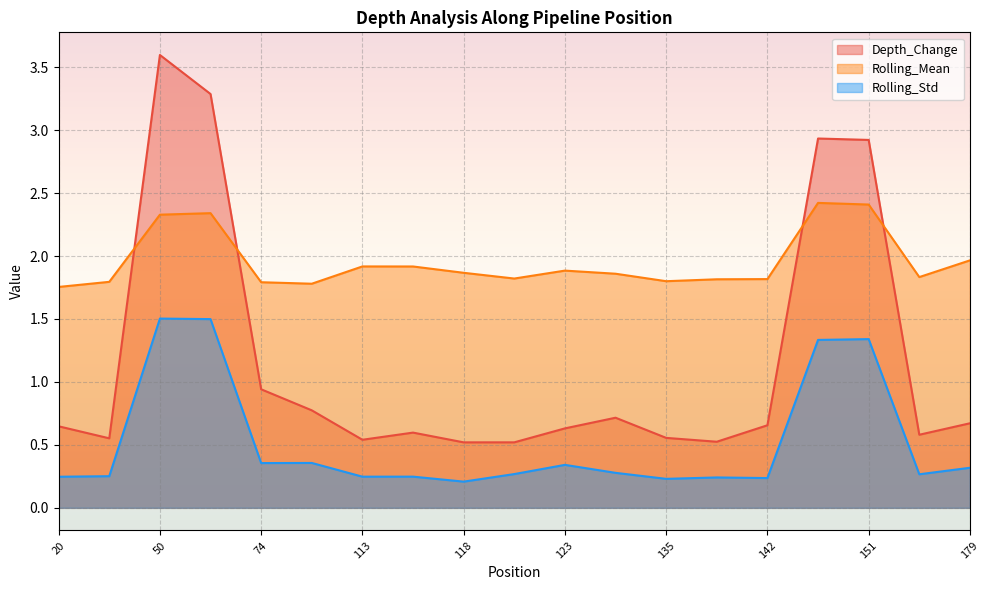

In Depth_Change, how many points are higher than both neighbors (excluding endpoints)?

4